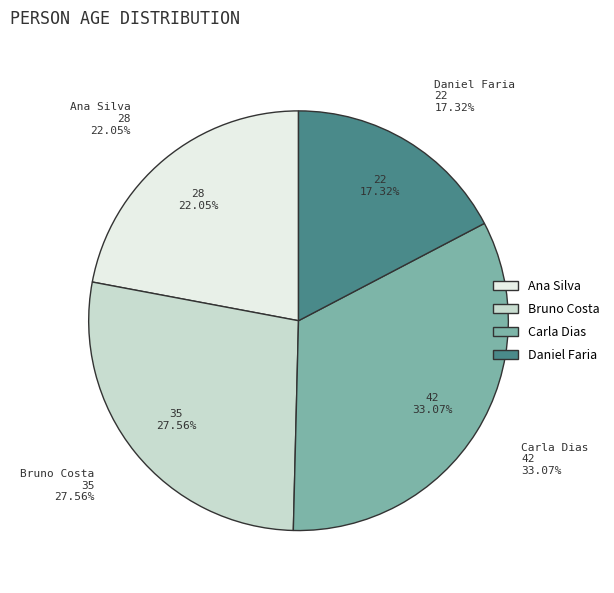

Is there a majority slice in this chart?

No